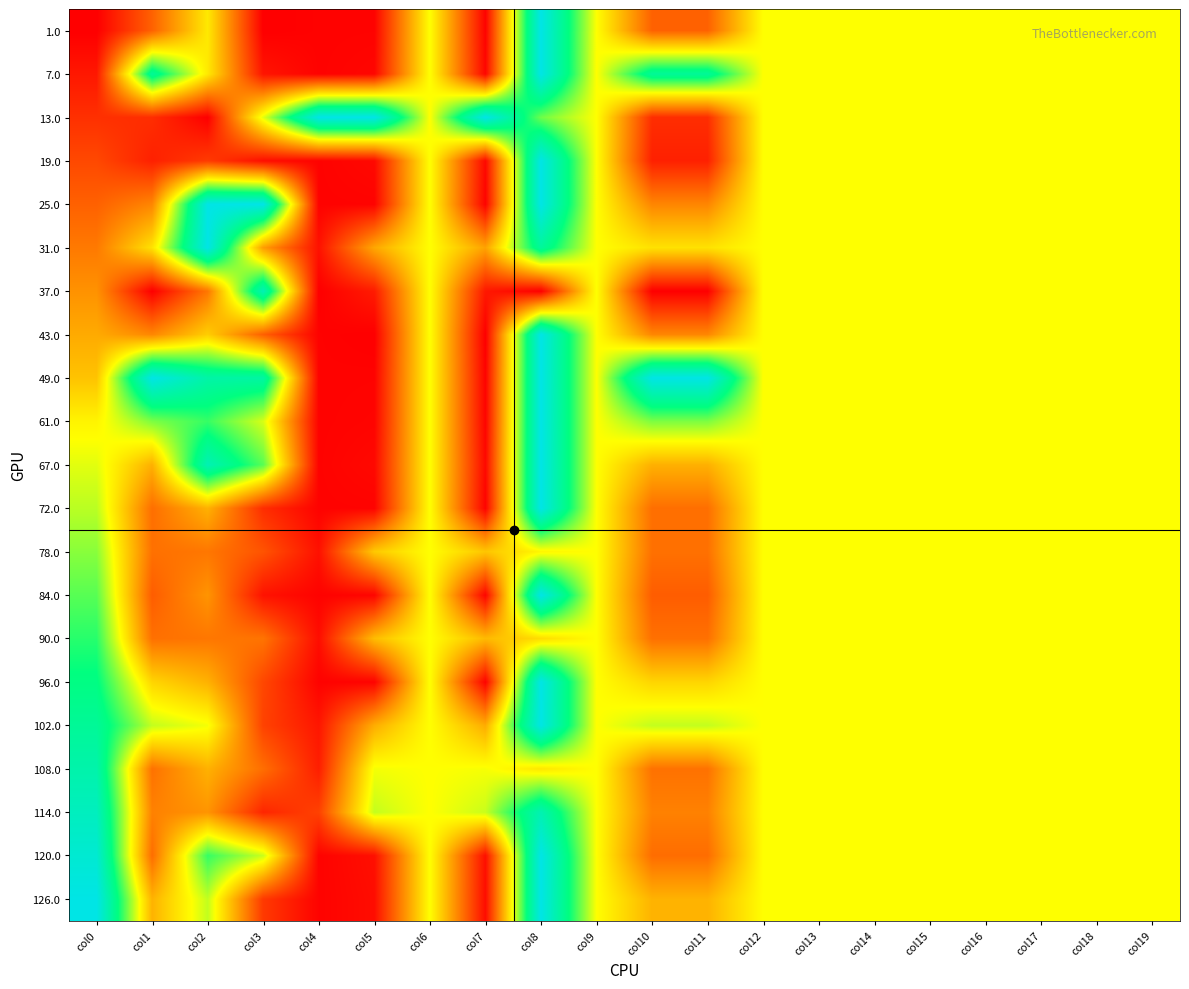

What is the maximum value shown in the chart?

1.0